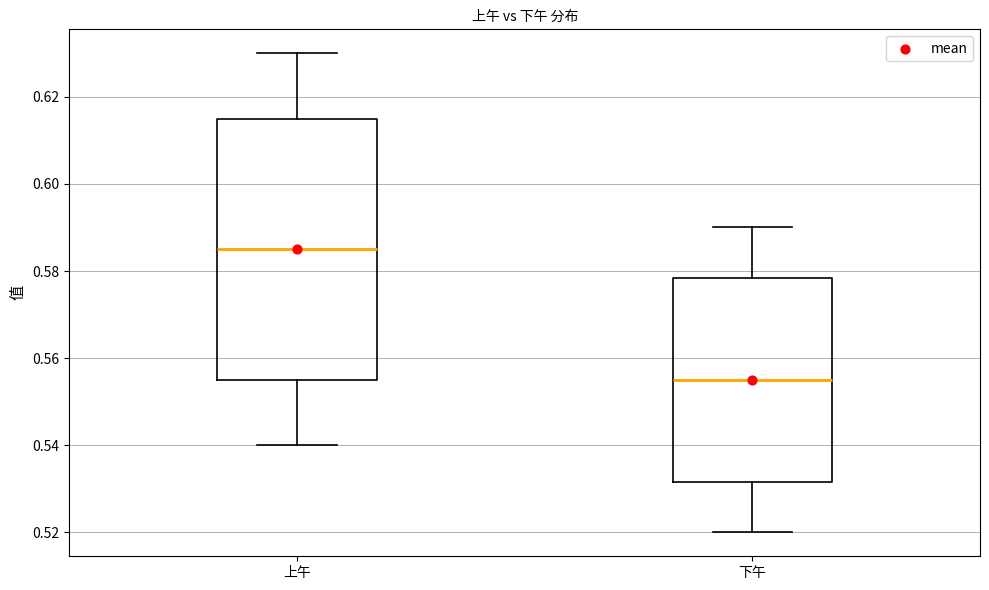

Reading left to right, transcribe this box plot: for each box, give where its median line is, the range the box spans, and where its two whiskers end, as read against the y-axis. The values are not printed on the chart, so give them approximately, as read against the axis.

上午: median 0.586, box 0.556 to 0.616, whiskers 0.540 to 0.630
下午: median 0.556, box 0.532 to 0.578, whiskers 0.520 to 0.590